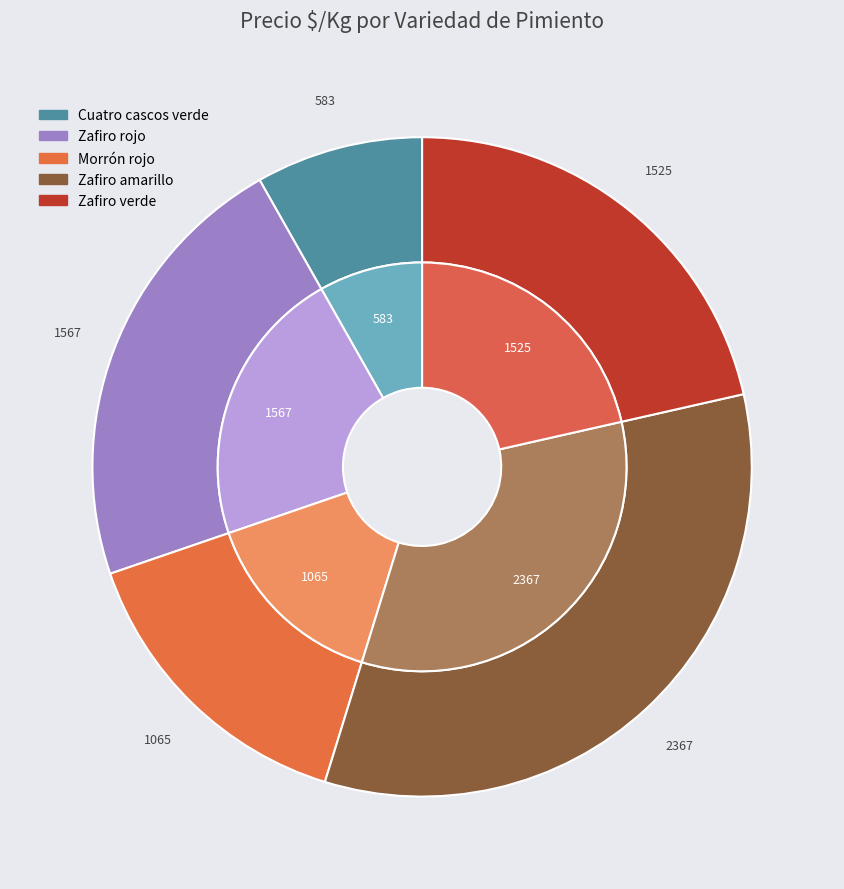

To the nearest percent, what is the difference between the largest and smallest slice percentages?

25%